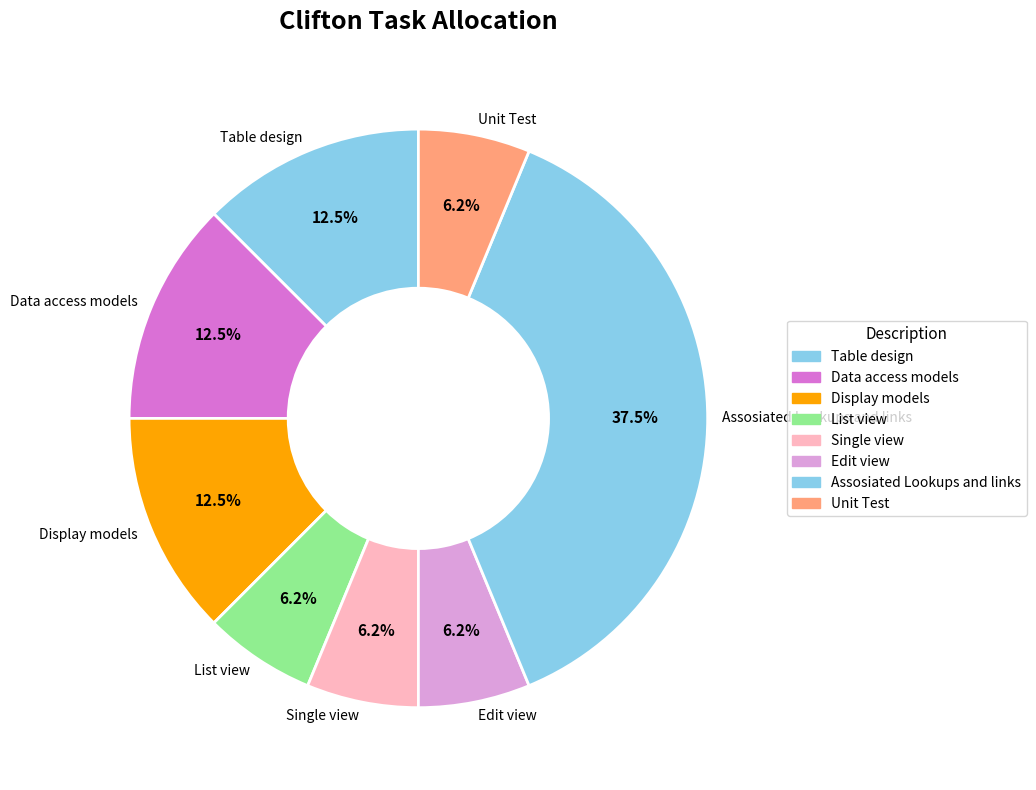

To the nearest percent, what is the difference between the Display models and Single view slice percentages?

6%